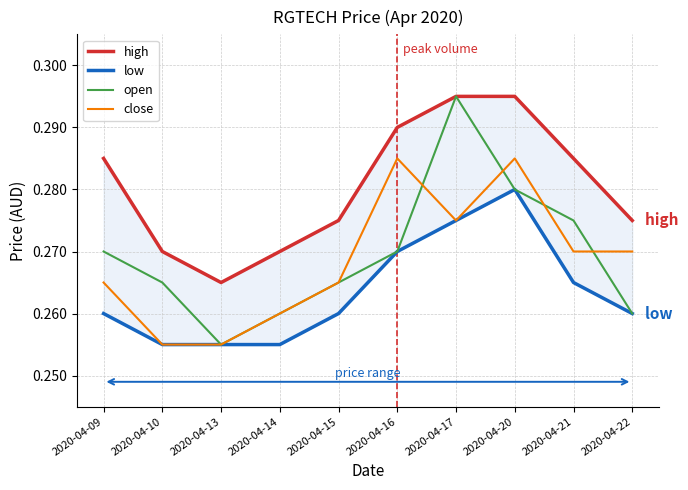

Reading left to right, list all the values displayed in this chart.

high: 2020-04-09=0.3	2020-04-10=0.3	2020-04-13=0.3	2020-04-14=0.3	2020-04-15=0.3	2020-04-16=0.3	2020-04-17=0.3	2020-04-20=0.3	2020-04-21=0.3	2020-04-22=0.3
low: 2020-04-09=0.3	2020-04-10=0.3	2020-04-13=0.3	2020-04-14=0.3	2020-04-15=0.3	2020-04-16=0.3	2020-04-17=0.3	2020-04-20=0.3	2020-04-21=0.3	2020-04-22=0.3
open: 2020-04-09=0.3	2020-04-10=0.3	2020-04-13=0.3	2020-04-14=0.3	2020-04-15=0.3	2020-04-16=0.3	2020-04-17=0.3	2020-04-20=0.3	2020-04-21=0.3	2020-04-22=0.3
close: 2020-04-09=0.3	2020-04-10=0.3	2020-04-13=0.3	2020-04-14=0.3	2020-04-15=0.3	2020-04-16=0.3	2020-04-17=0.3	2020-04-20=0.3	2020-04-21=0.3	2020-04-22=0.3